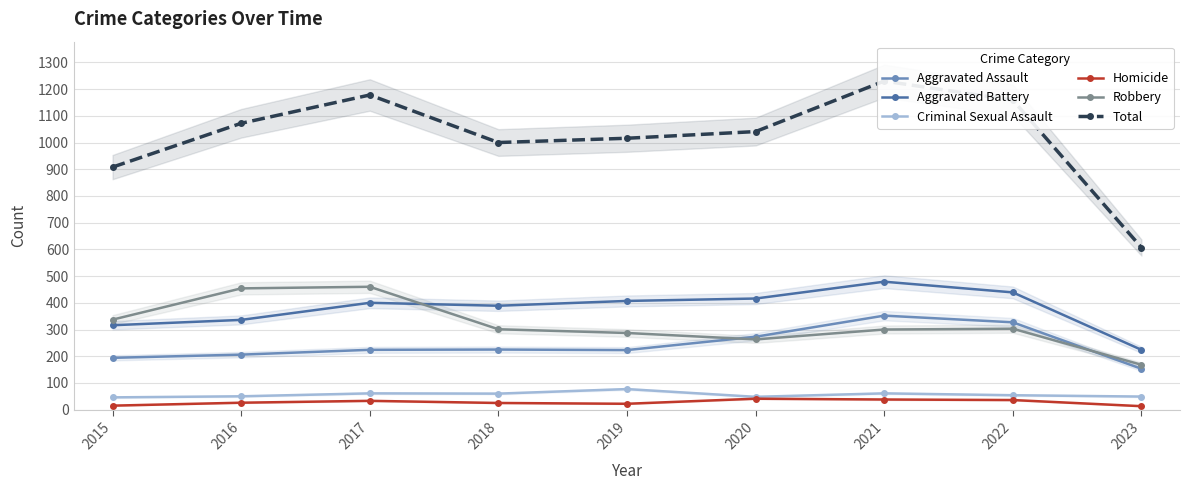

Is the value of Robbery at 2023 greater than the value of Aggravated Battery at 2016?

No